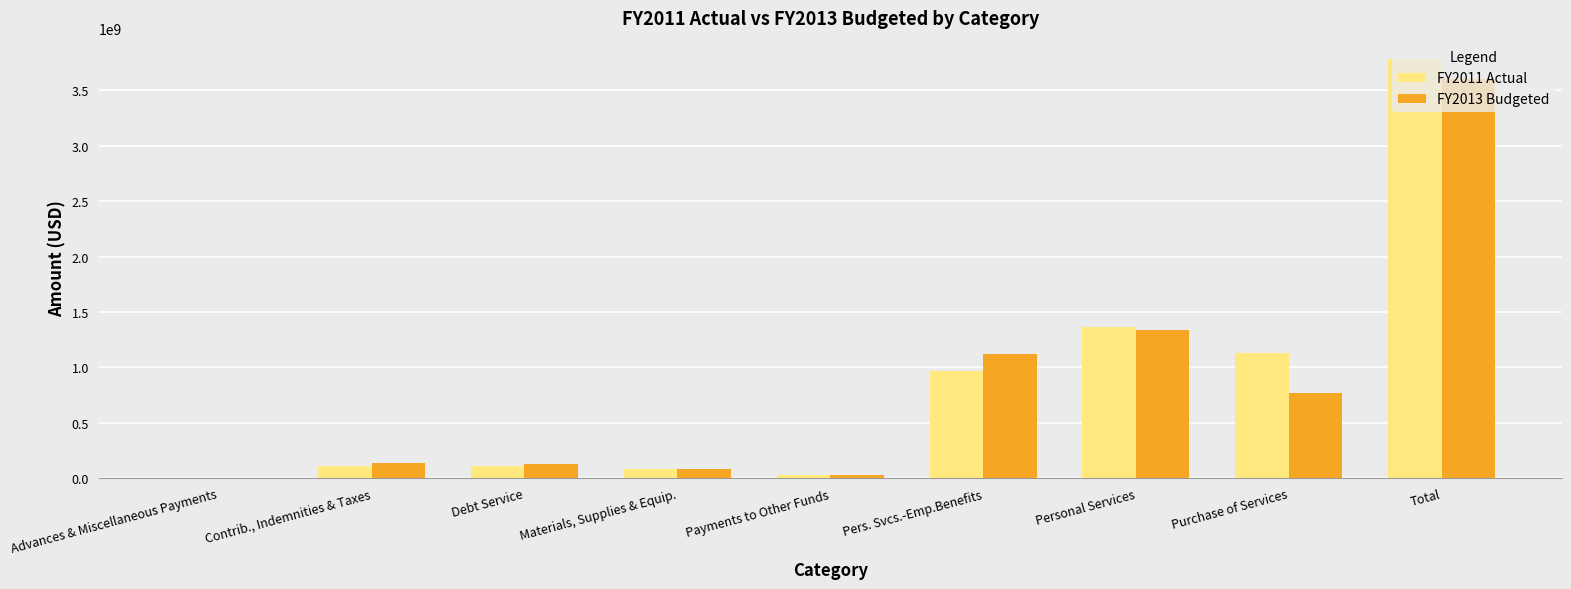

How many groups of bars are there?

9